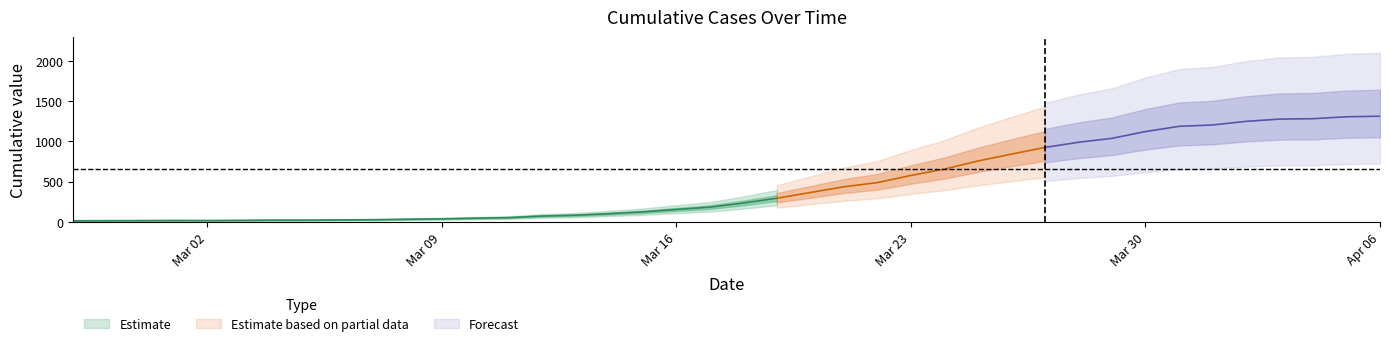

What is the label of the 7th point from the left?

2020-03-04